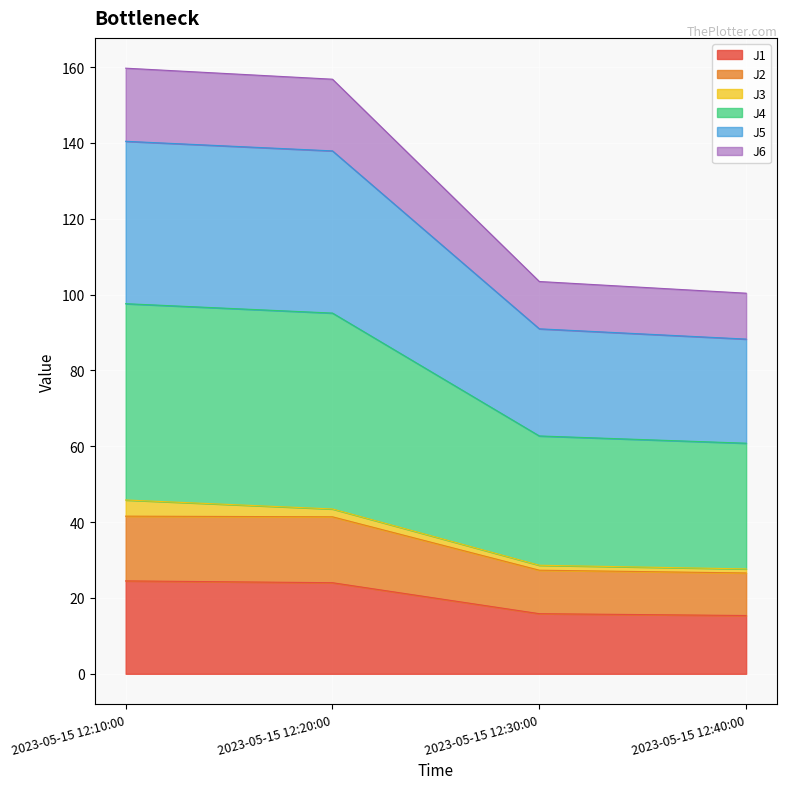

True or false: J4 has more than 1 points higher than both neighbors.

False